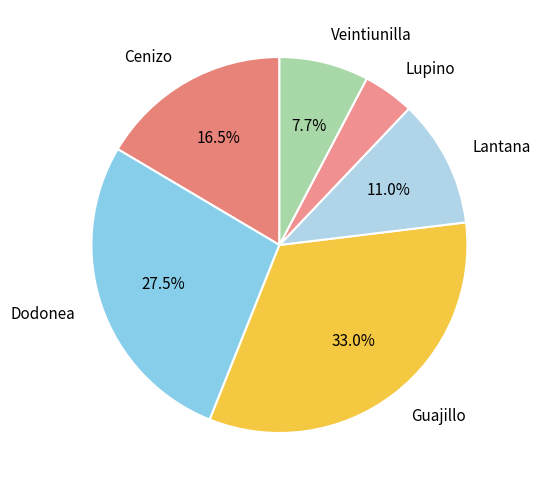

Rank the categories by value from highest to lowest.

Guajillo, Dodonea, Cenizo, Lantana, Veintiunilla, Lupino